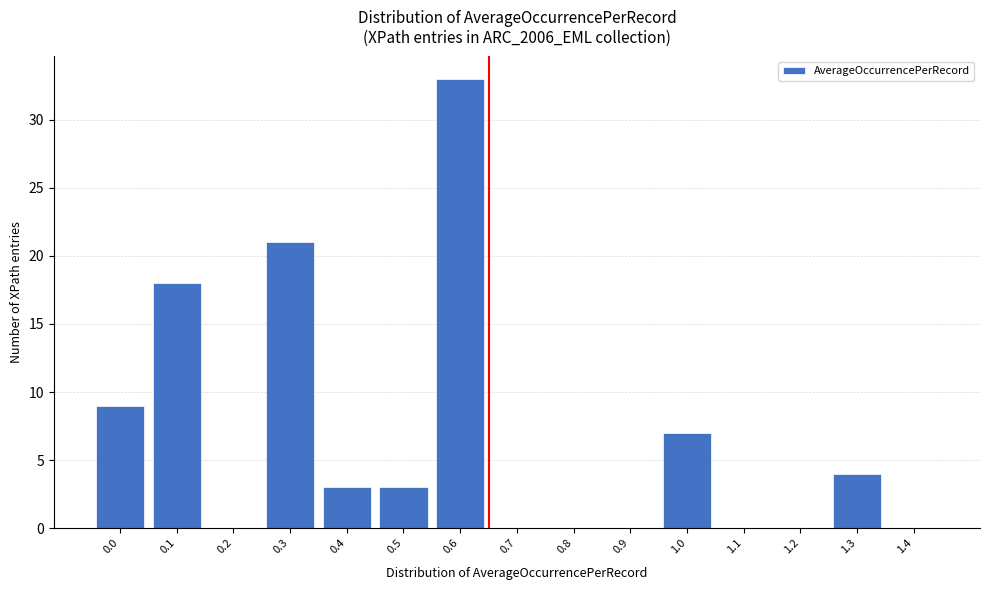

Reading left to right, transcribe all the data shown in this chart.

0.0=9	0.1=18	0.2=0	0.3=21	0.4=3	0.5=3	0.6=33	0.7=0	0.8=0	0.9=0	1.0=7	1.1=0	1.2=0	1.3=4	1.4=0